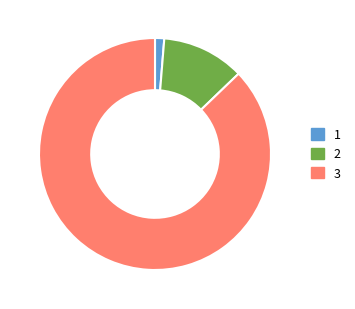

How many slices are in this pie chart?

3